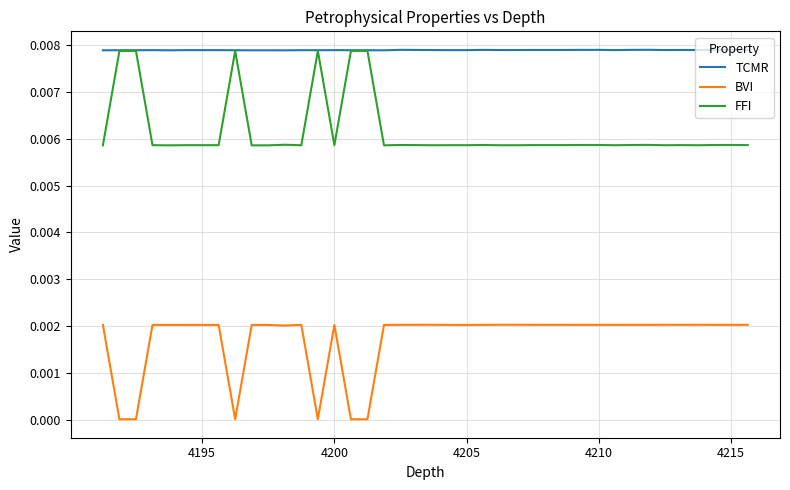

Rank the series by their average value, from highest to lowest.

TCMR, FFI, BVI